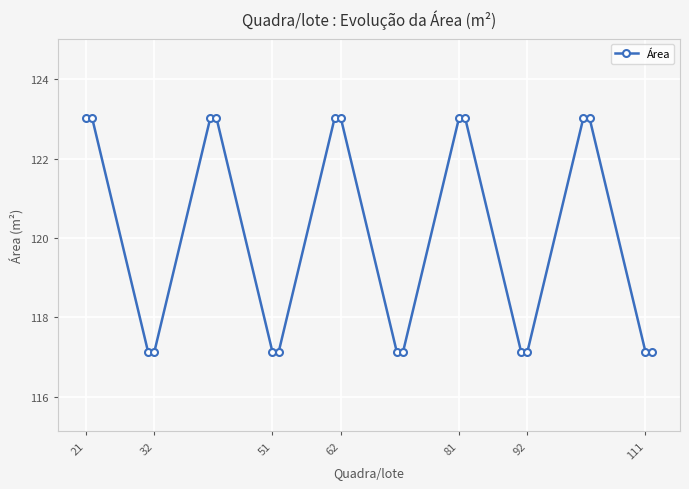

What is the value of the 17th point from the left?

123.0